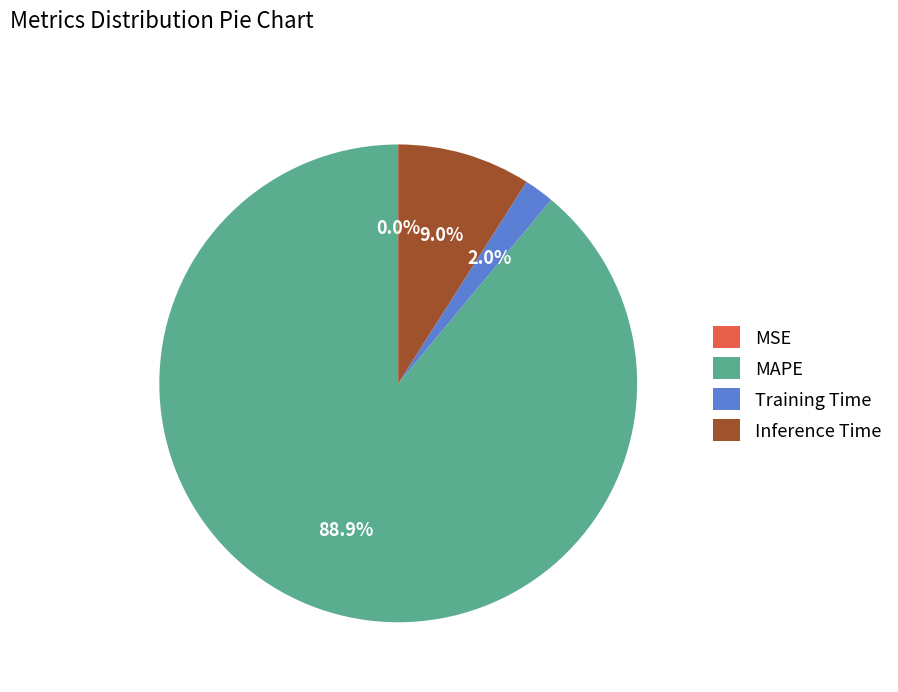

Is MAPE the majority of the pie?

Yes